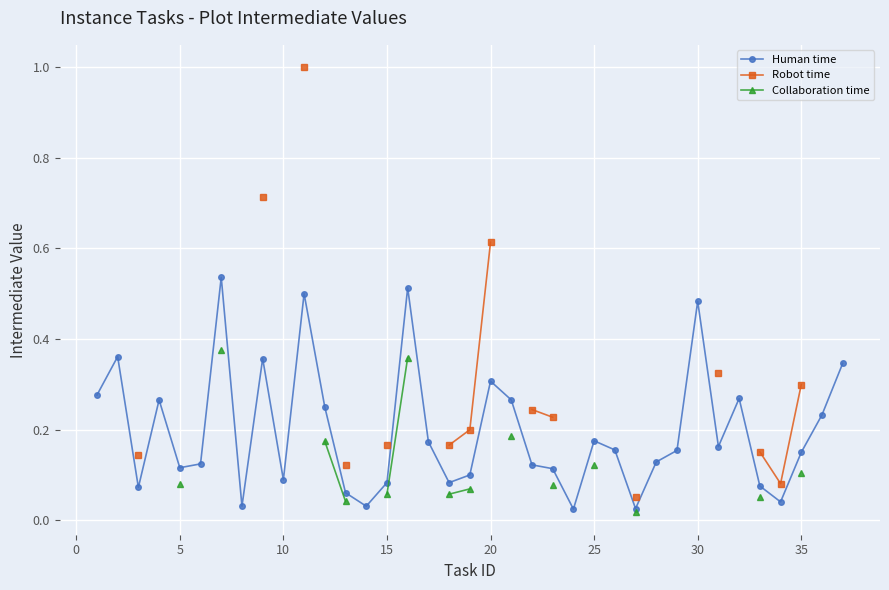

True or false: Human time has more than 2 interior local peaks.

True